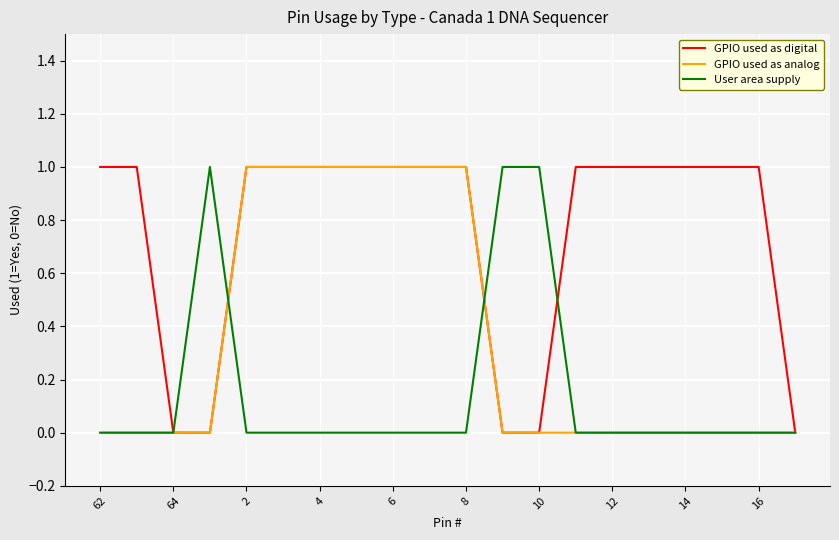

List the series in order of their overall mean, highest first.

GPIO used as digital, GPIO used as analog, User area supply